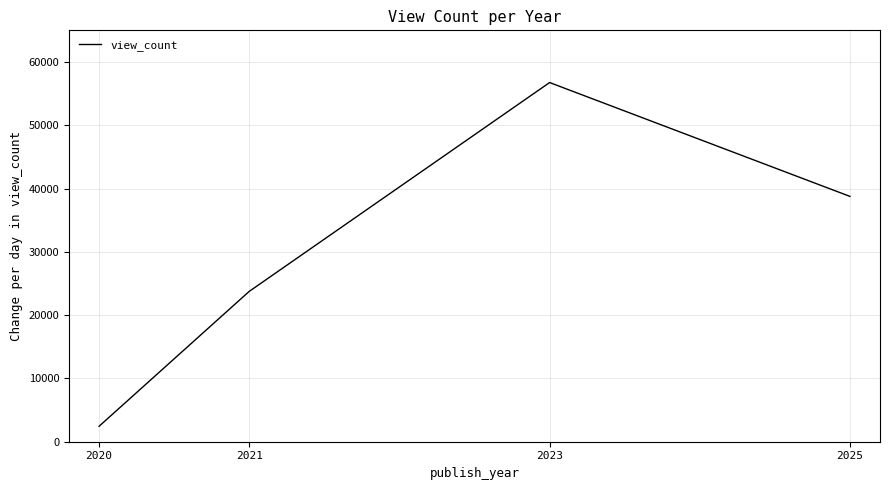

How many interior local peaks (higher than both neighbors) does the data have?

1